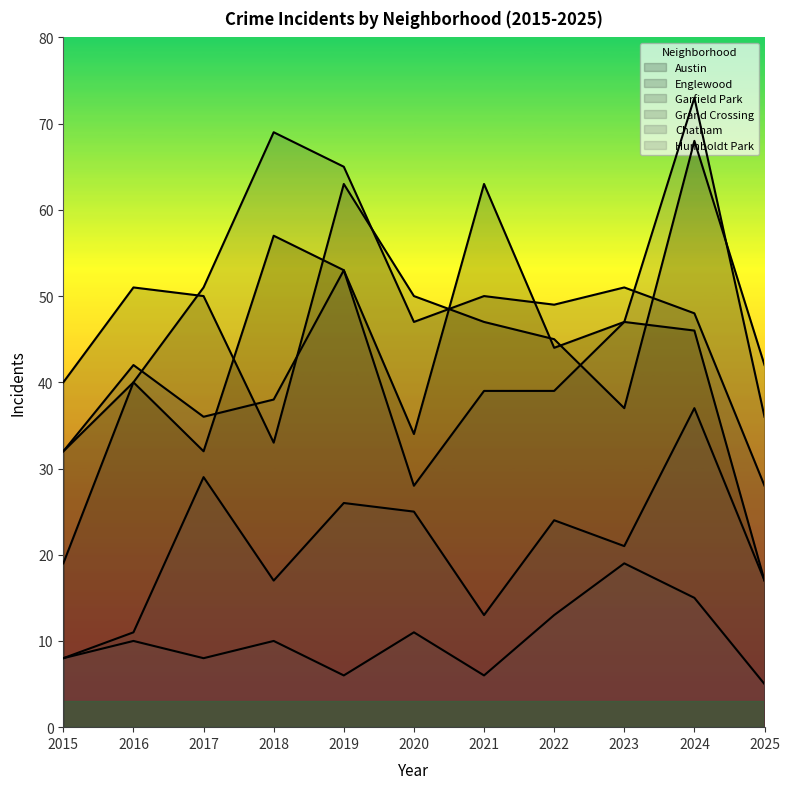

How many lines are shown in the chart?

6